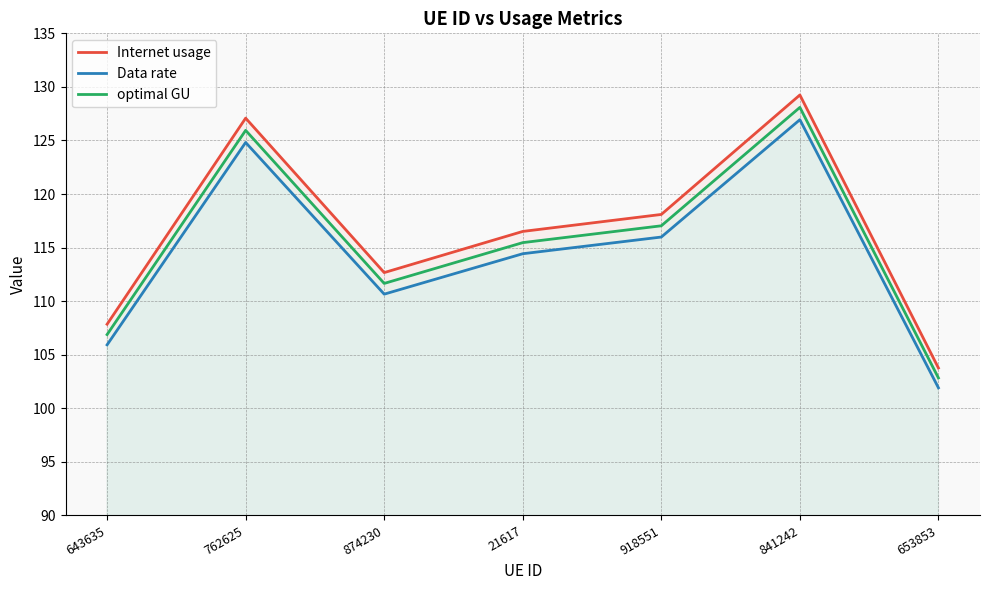

True or false: optimal GU has more than 1 interior local peaks.

True